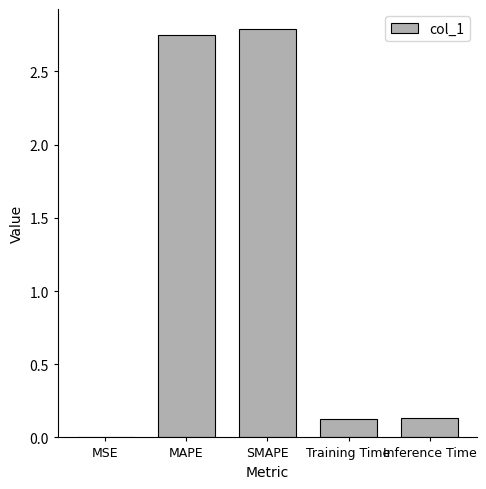

What is the greatest value displayed?

2.8